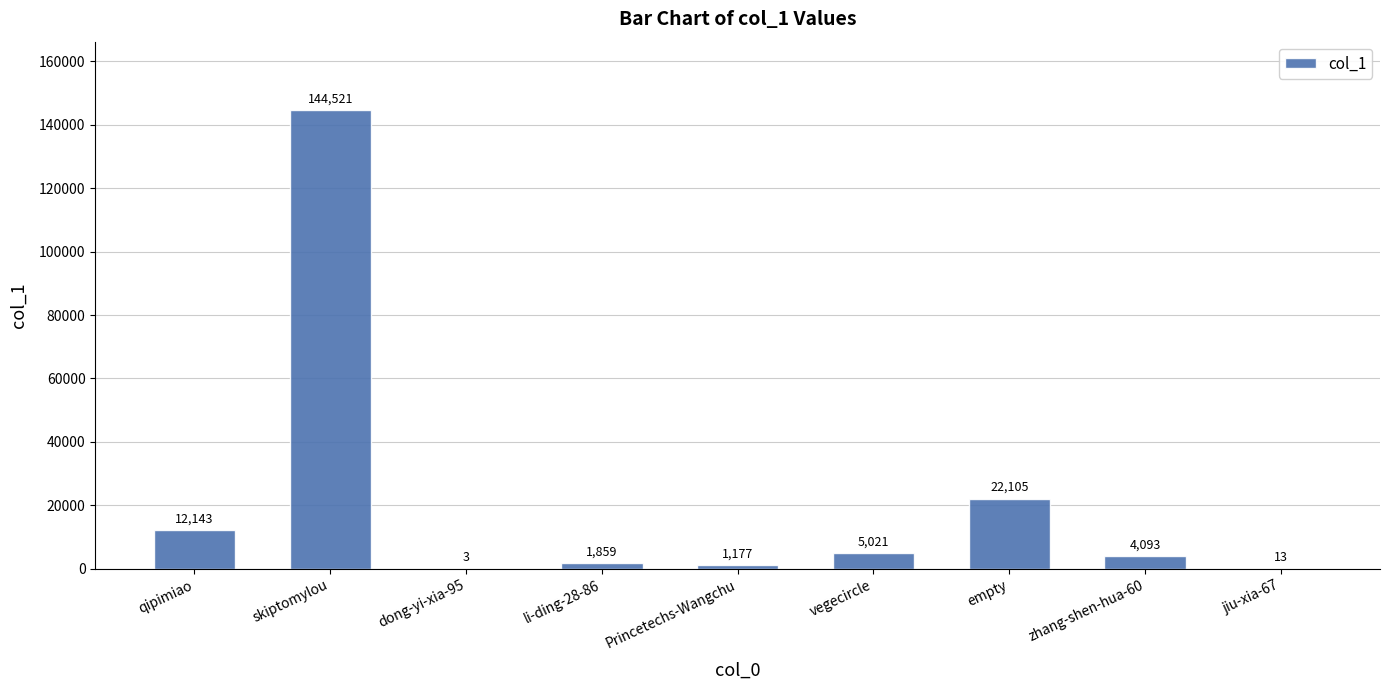

At which label is the value closest to 72262?

empty